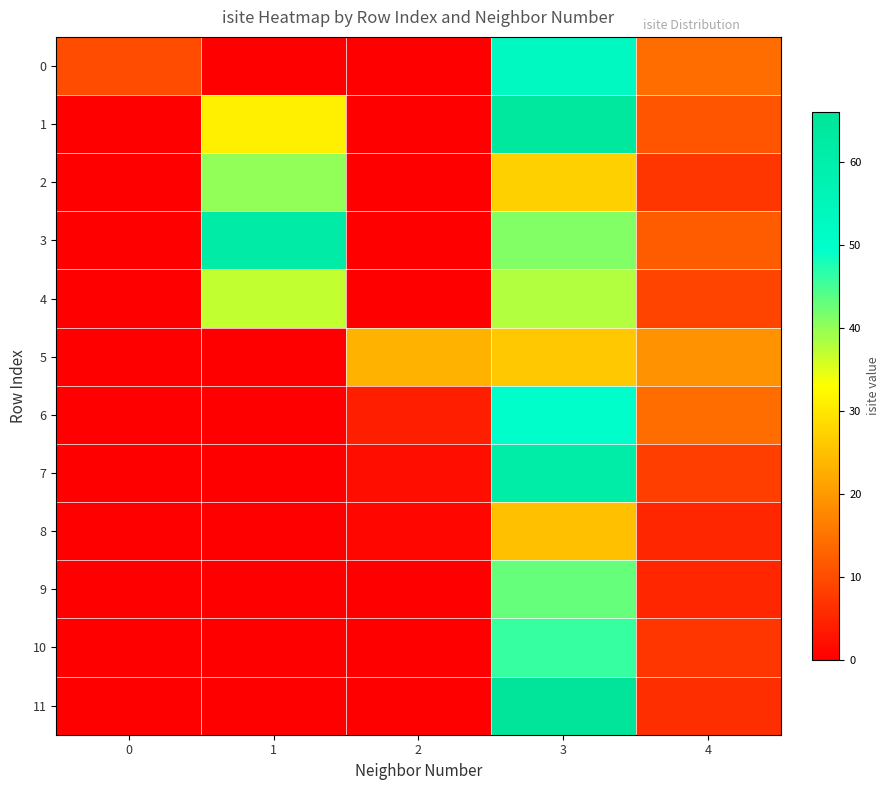

Reading left to right, list all the values displayed in this chart.

0: 0=10	1=0	2=0	3=53	4=14
1: 0=0	1=31	2=0	3=64	4=11
2: 0=0	1=40	2=0	3=27	4=7
3: 0=0	1=62	2=0	3=41	4=12
4: 0=0	1=37	2=0	3=38	4=9
5: 0=0	1=0	2=23	3=26	4=19
6: 0=0	1=0	2=4	3=50	4=14
7: 0=0	1=0	2=2	3=61	4=8
8: 0=0	1=0	2=1	3=25	4=5
9: 0=0	1=0	2=0	3=43	4=5
10: 0=0	1=0	2=0	3=46	4=7
11: 0=0	1=0	2=0	3=66	4=6